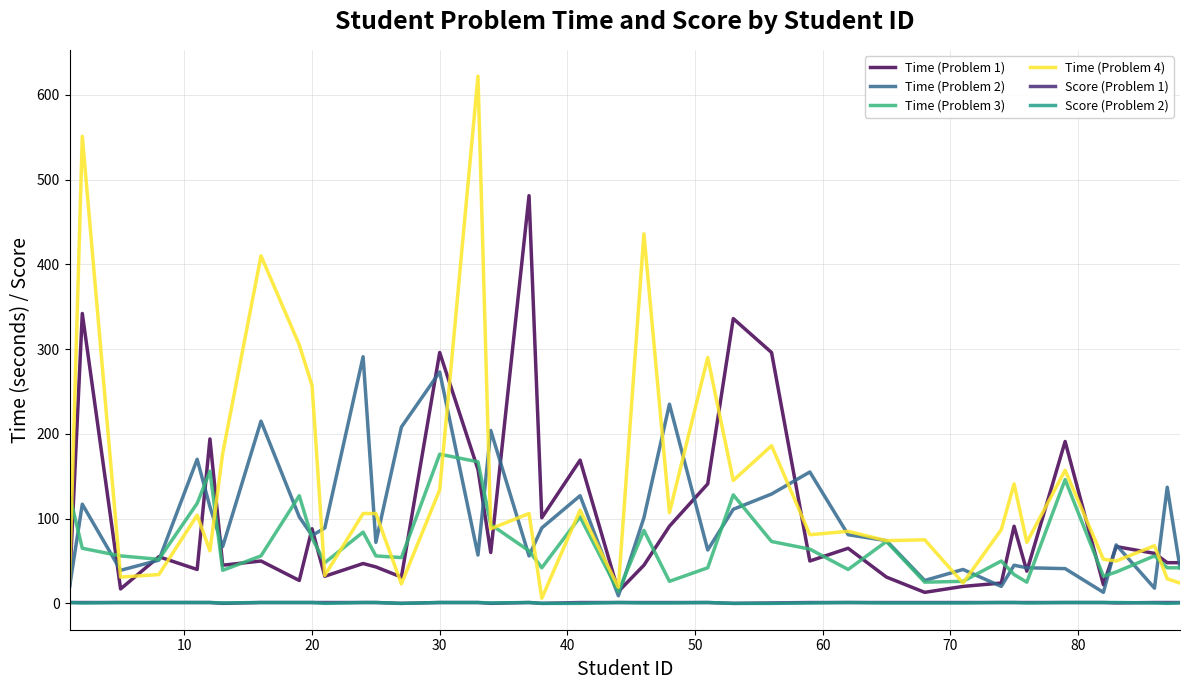

How many lines are shown in the chart?

6